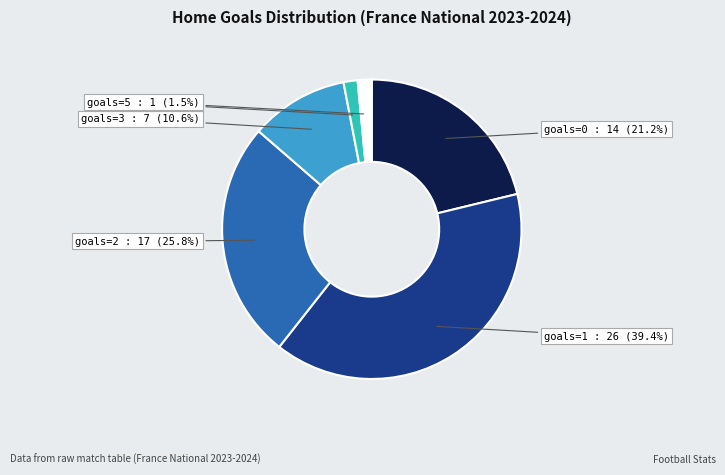

Count the number of slices in the pie.

6